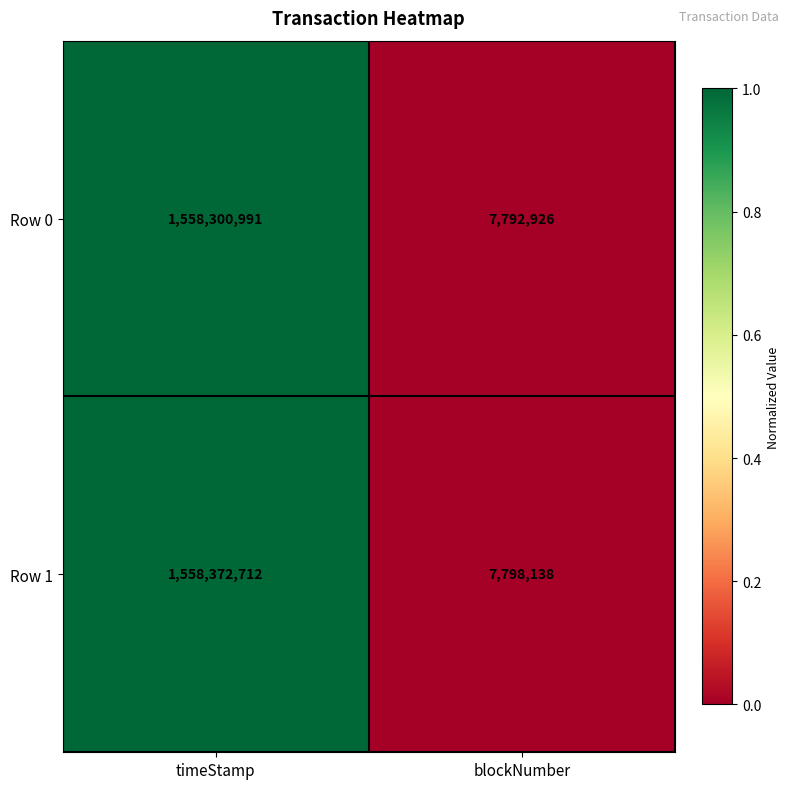

Between timeStamp and blockNumber, which series saw the biggest shift?

Row 1